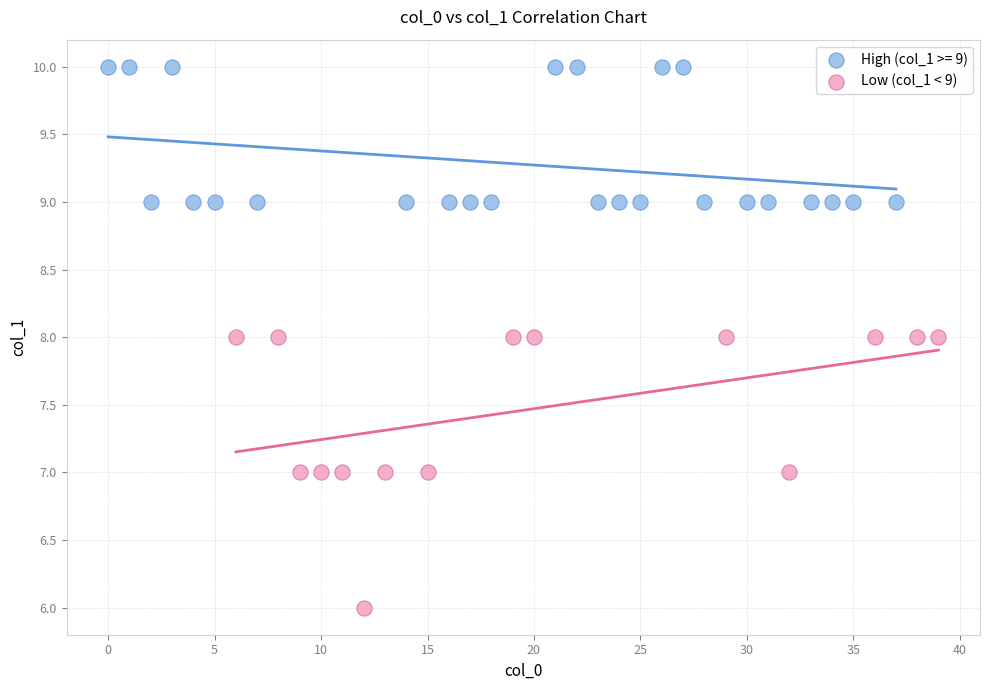

Which series contains the lowest Y value?

Low (col_1 < 9)